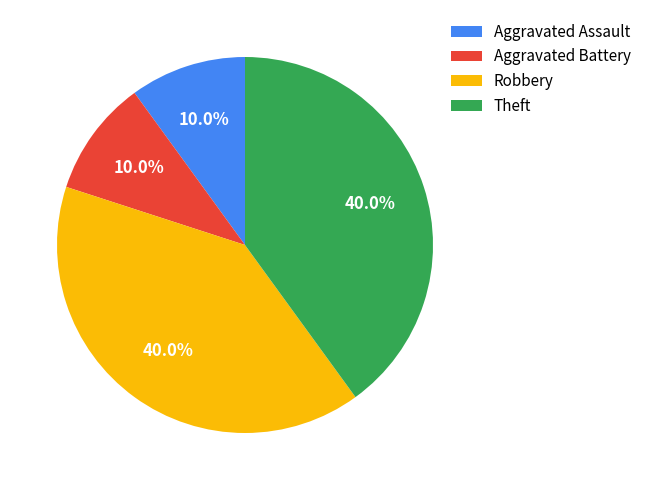

True or false: Theft accounts for 40% of the total.

True